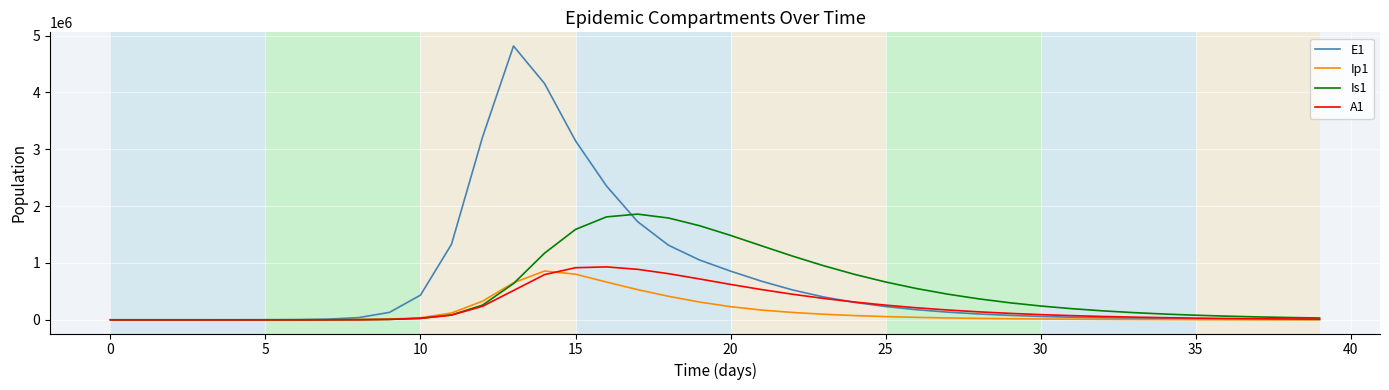

What is the greatest value displayed?

4815295.7